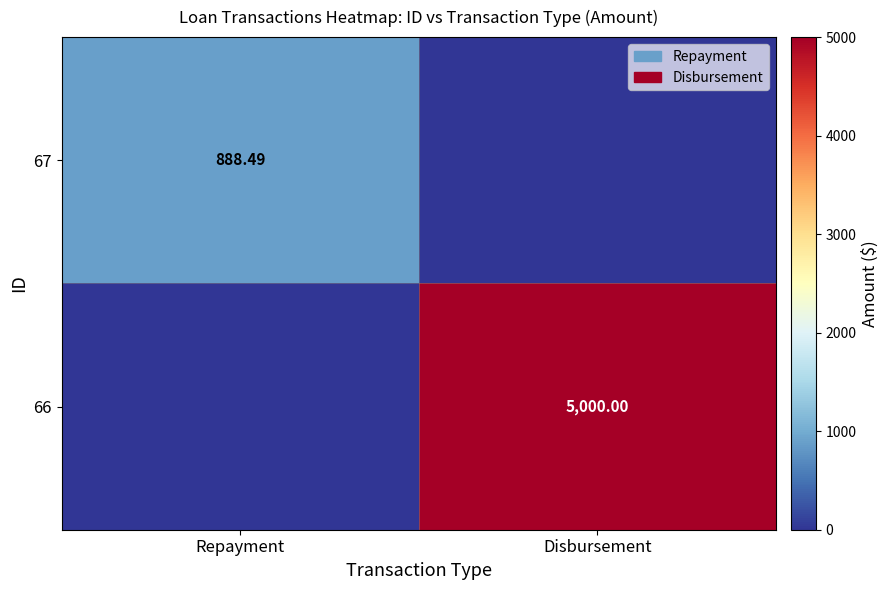

How many positive values does the 67 series have?

1